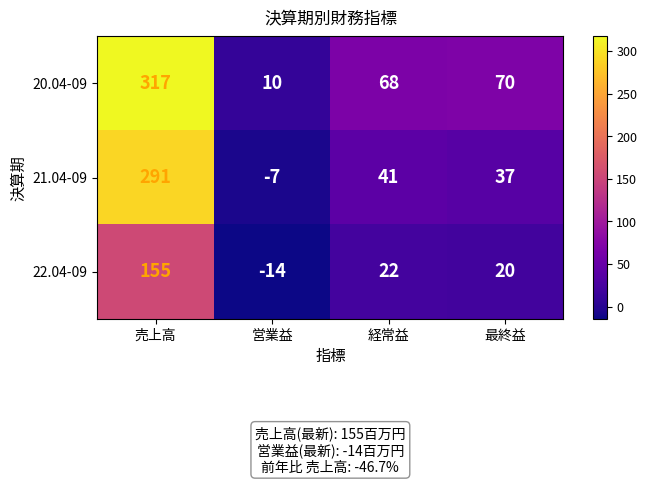

What is the difference between the maximum and second lowest values in the 22.04-09 series?

135